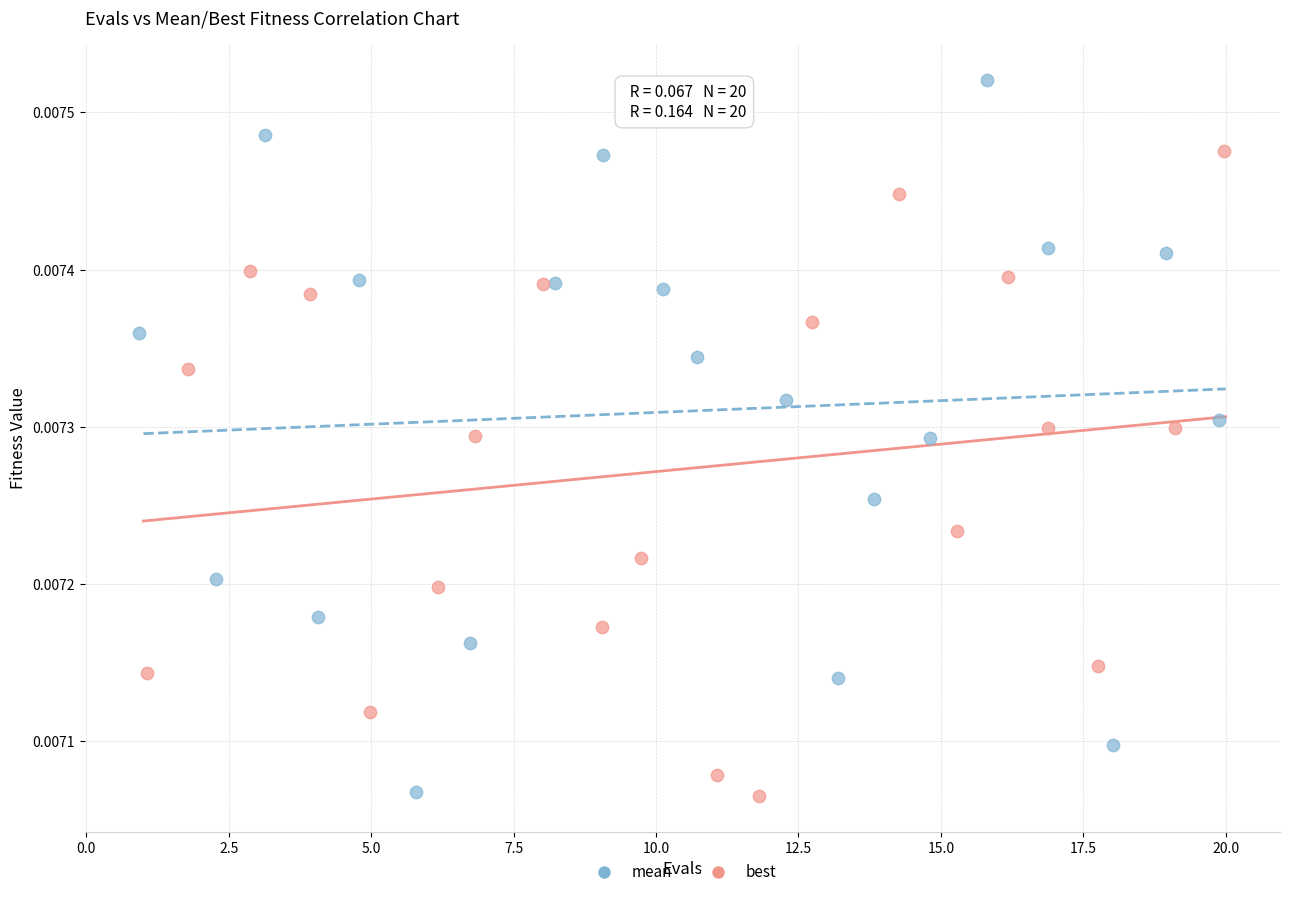

Which series reaches the maximum Y coordinate?

mean